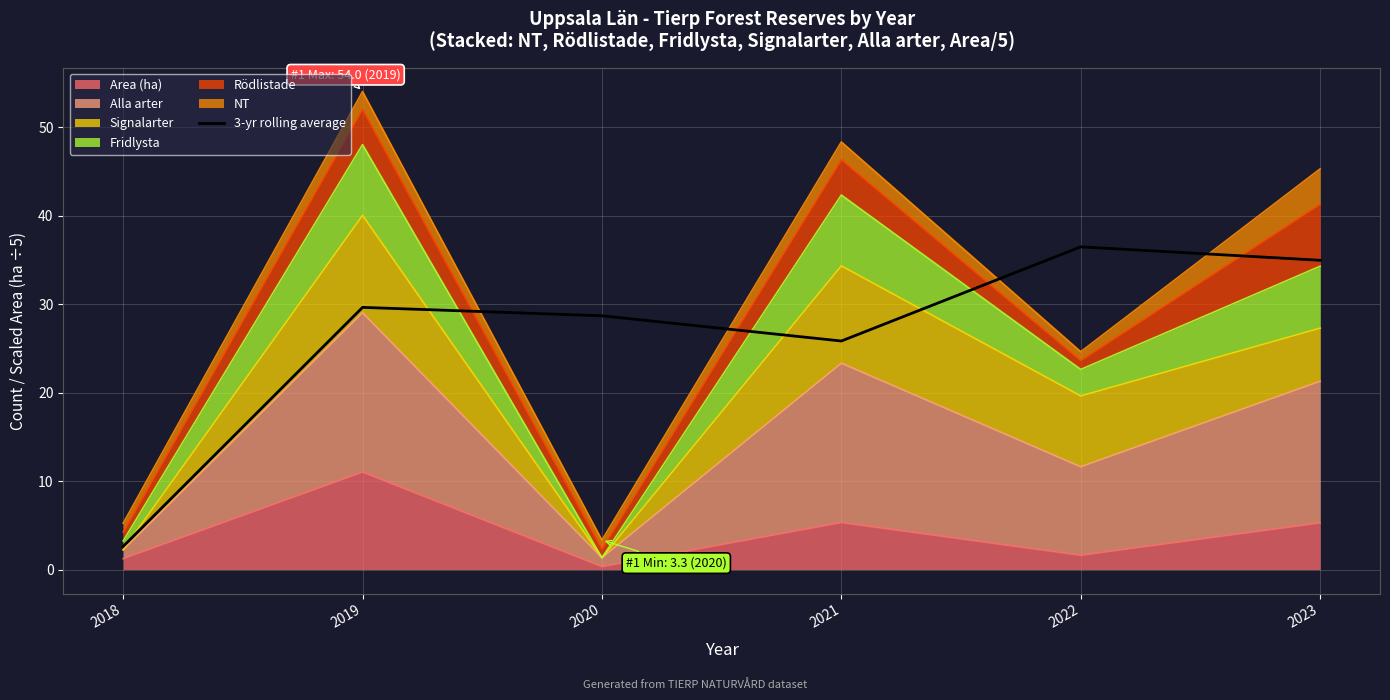

How many data points are less than 29?

3